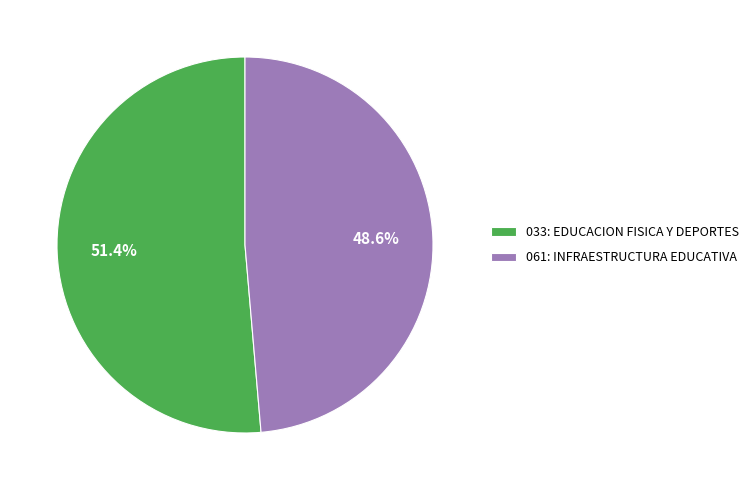

How much of the chart is everything except 033: EDUCACION FISICA Y DEPORTES?

48.6%